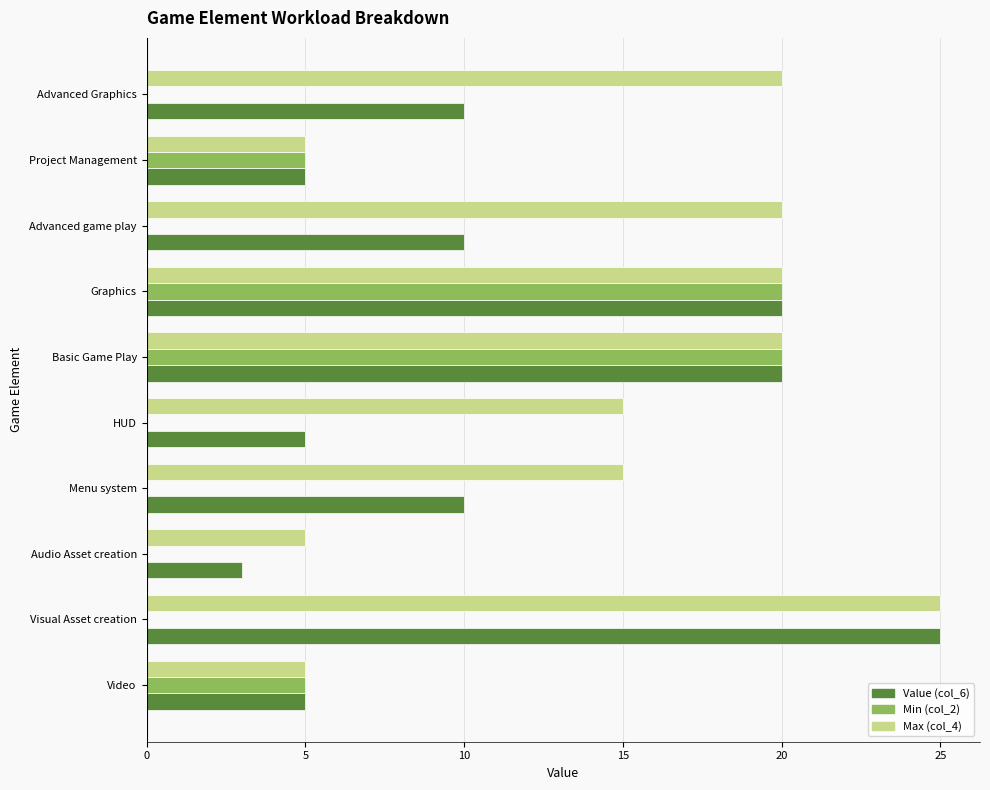

What is the total value across all series at Menu system?

25